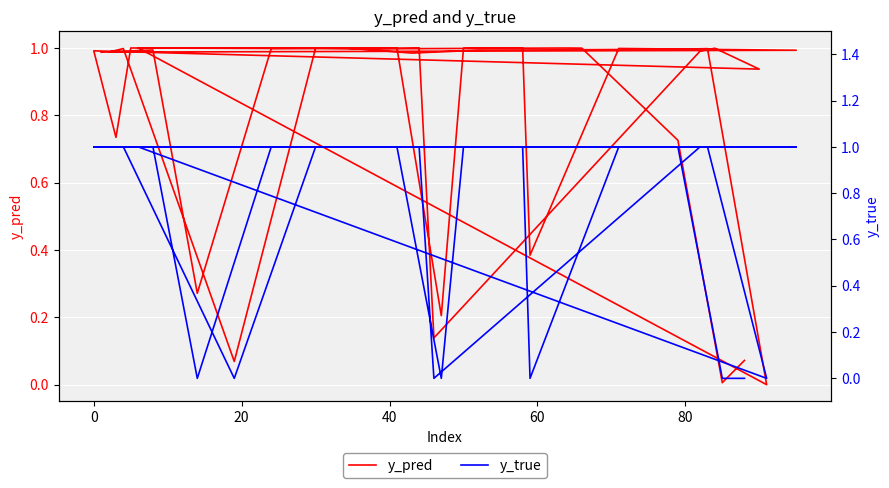

True or false: y_pred has a value of 1.0 at 0.

True